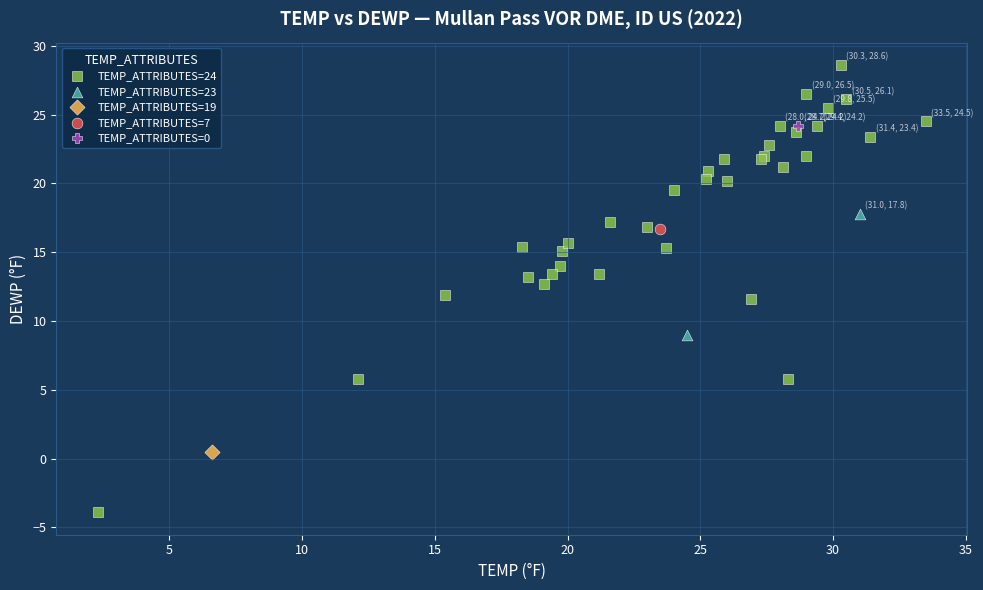

What are all the series names shown in the legend?

TEMP_ATTRIBUTES=24, TEMP_ATTRIBUTES=23, TEMP_ATTRIBUTES=19, TEMP_ATTRIBUTES=7, TEMP_ATTRIBUTES=0